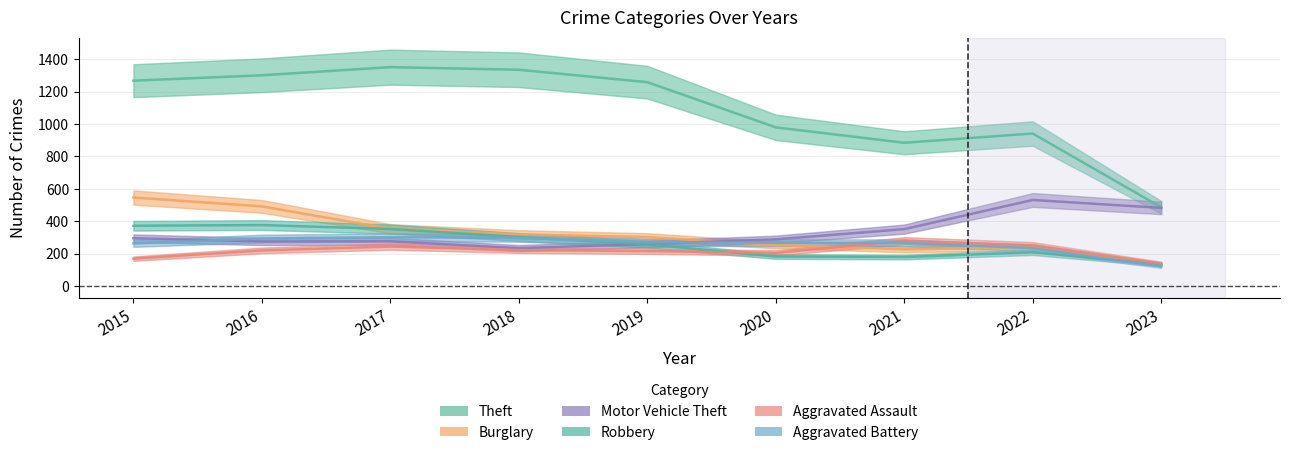

At which category is the sum across all series the highest?

2016